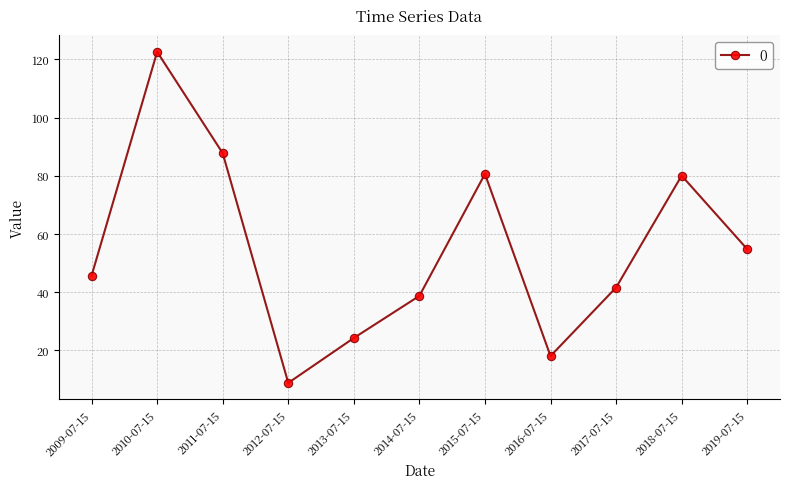

What is the difference between the maximum and minimum values?

113.8